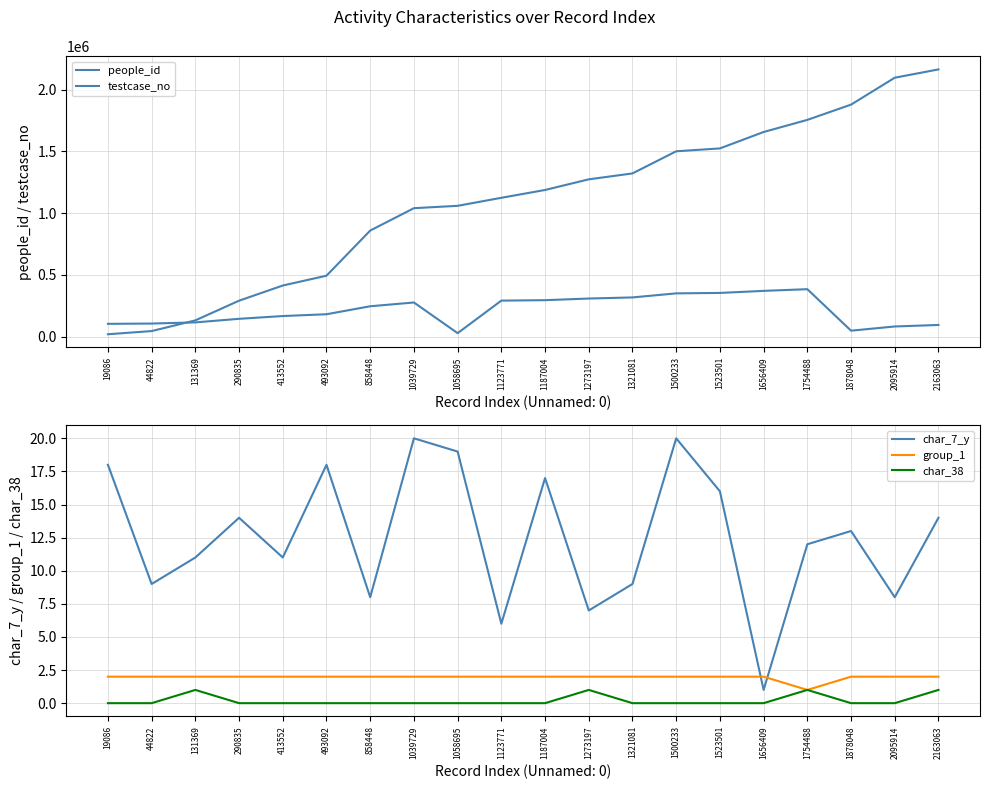

Rank the series at 44822 from highest to lowest value.

people_id, testcase_no, char_7_y, group_1, char_38